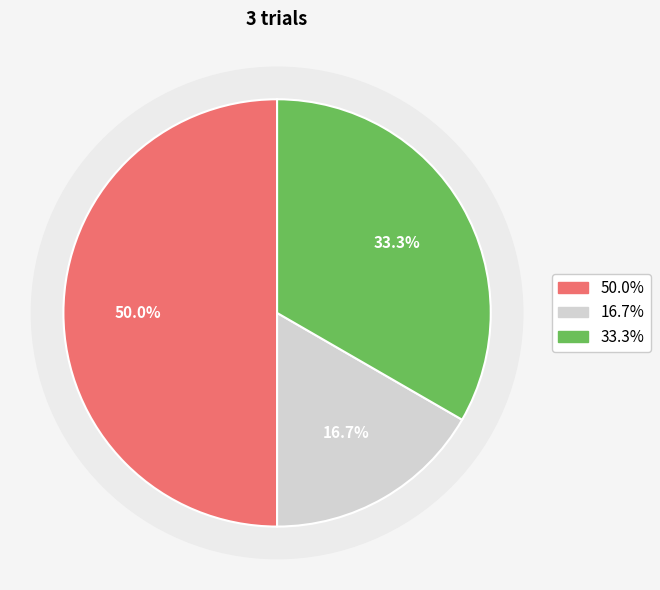

True or false: 2 accounts for 17% of the total.

True